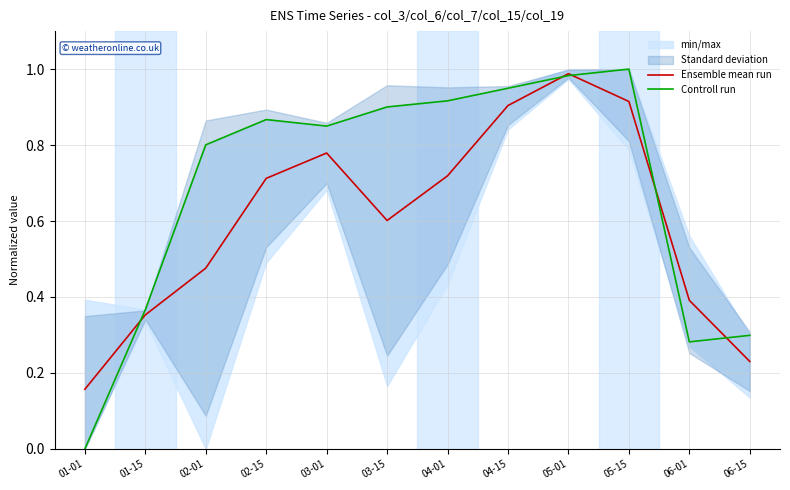

What is the difference between the maximum and minimum values in the Controll run series?

1.0